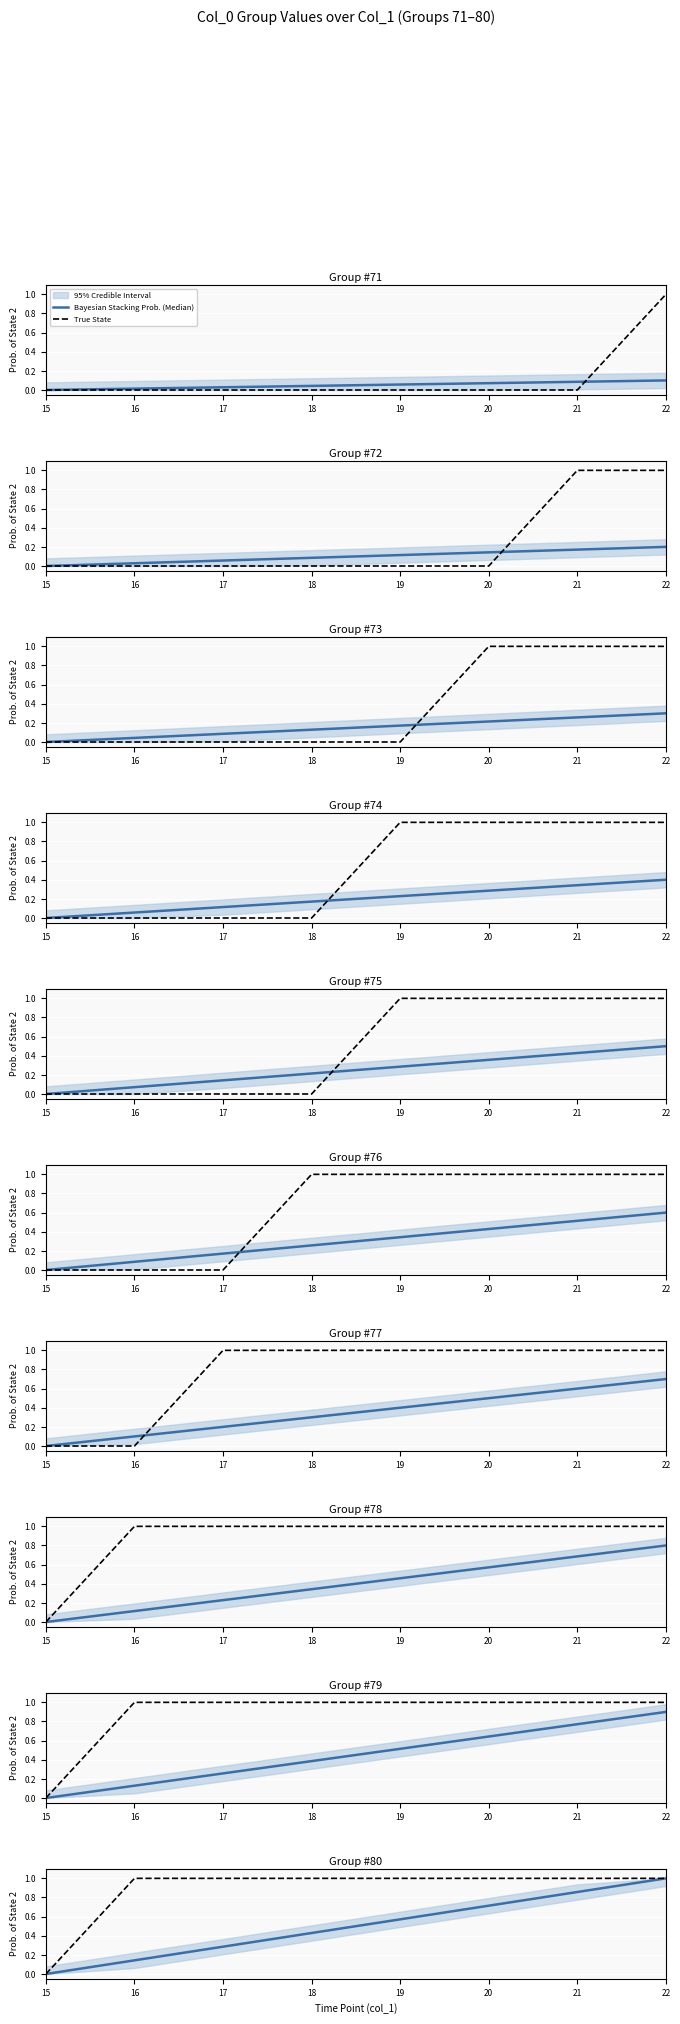

Which series has the largest range (max minus min)?

Bayesian Stacking Prob. (Median)